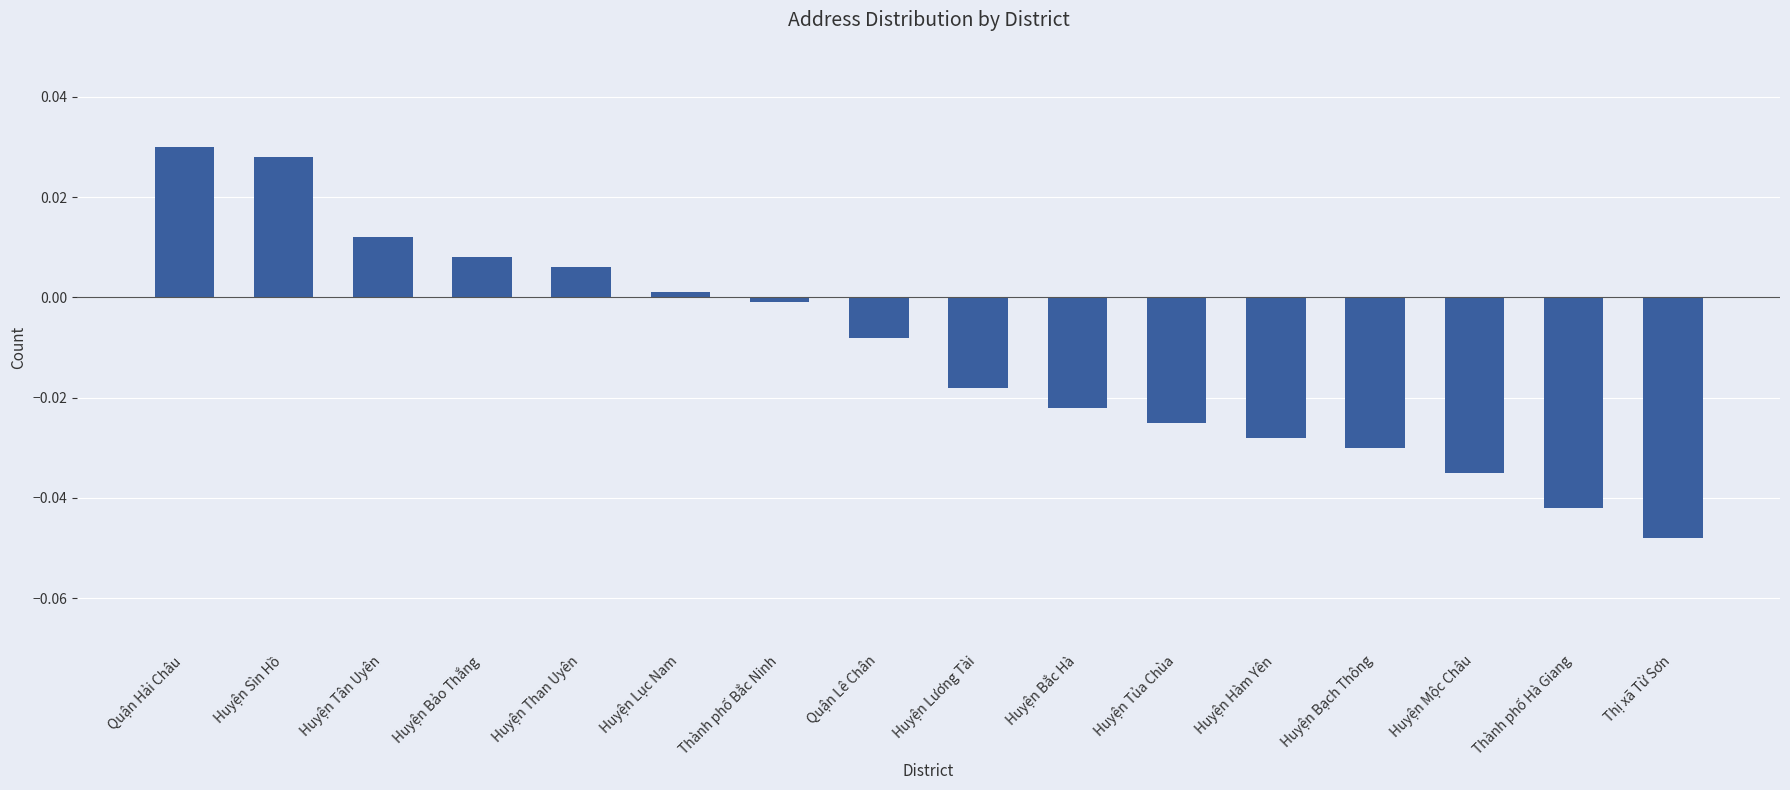

Between Huyện Tân Uyên and Huyện Bạch Thông, which is larger?

Huyện Tân Uyên